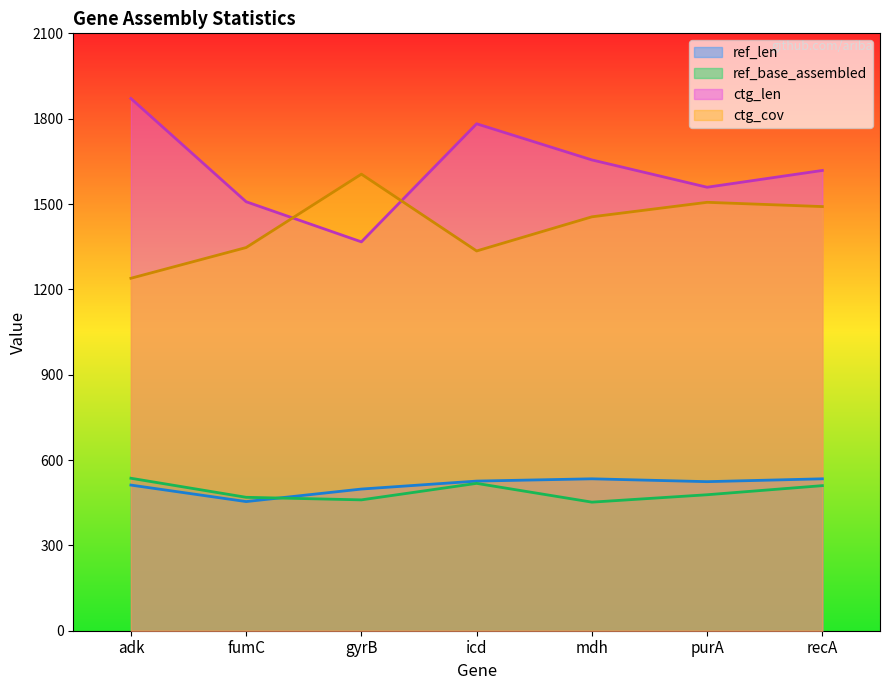

At which label does ctg_cov reach its peak?

gyrB